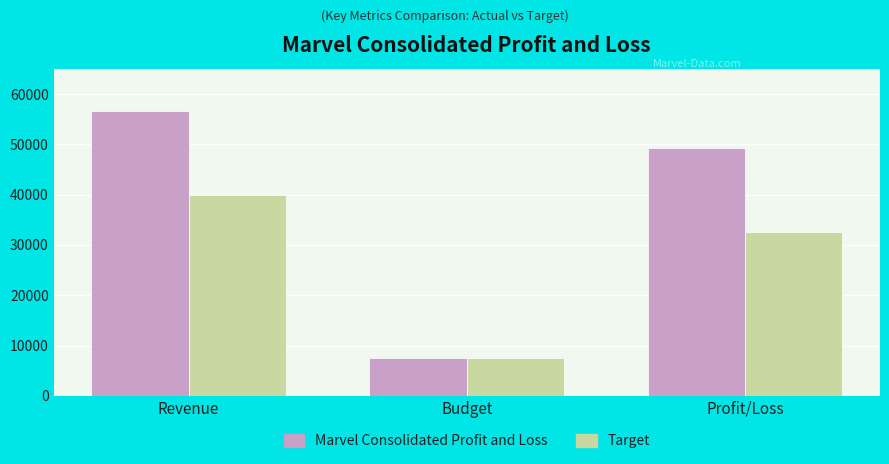

Rank the series by their average value, from highest to lowest.

Marvel Consolidated Profit and Loss, Target